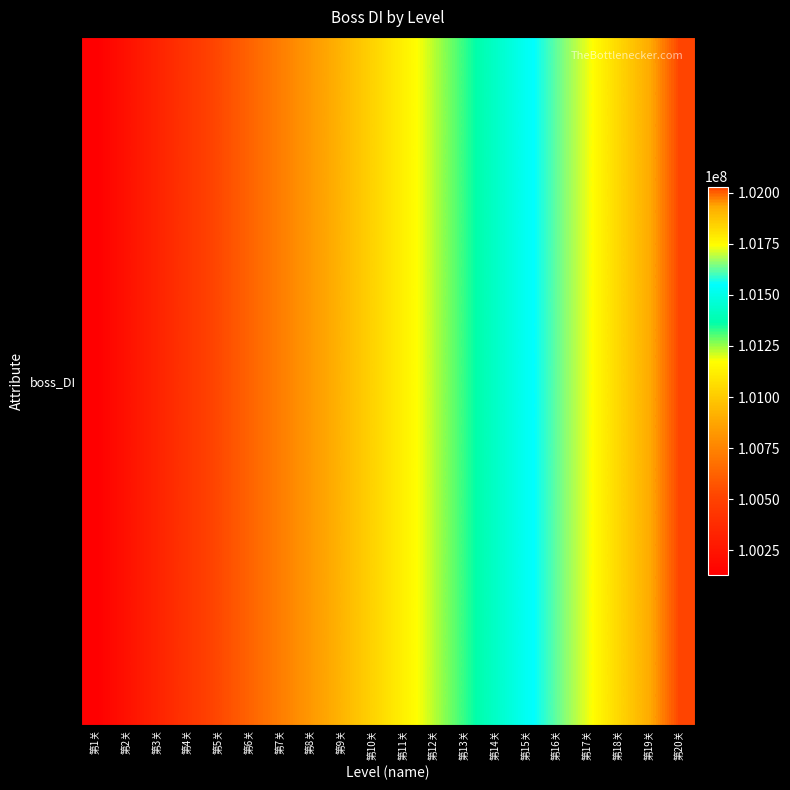

Read the value at 第2关.

100230001